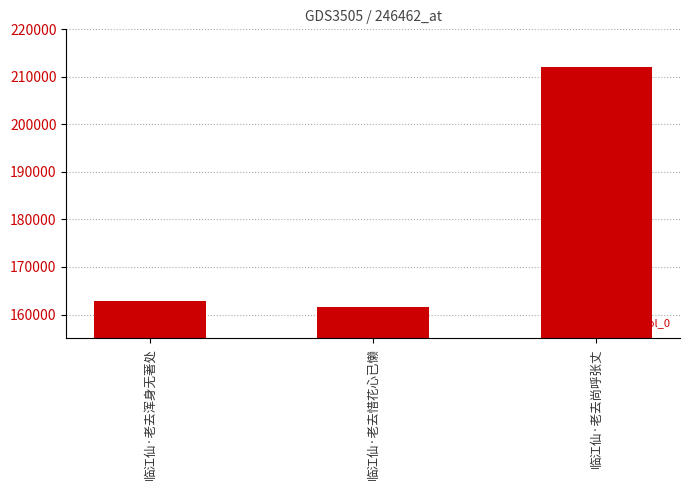

The value at 临江仙·老去尚呼张丈 is 212000. True or false?

True